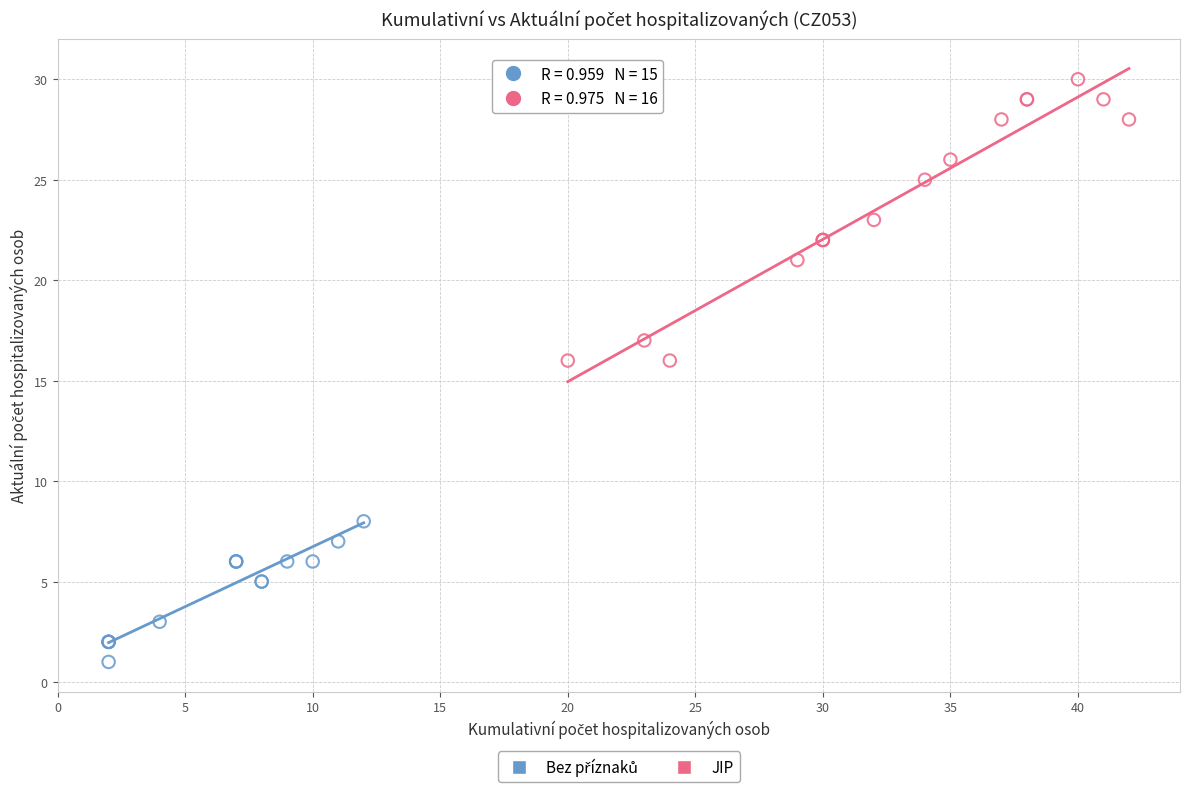

Which series contains the highest Y value?

JIP